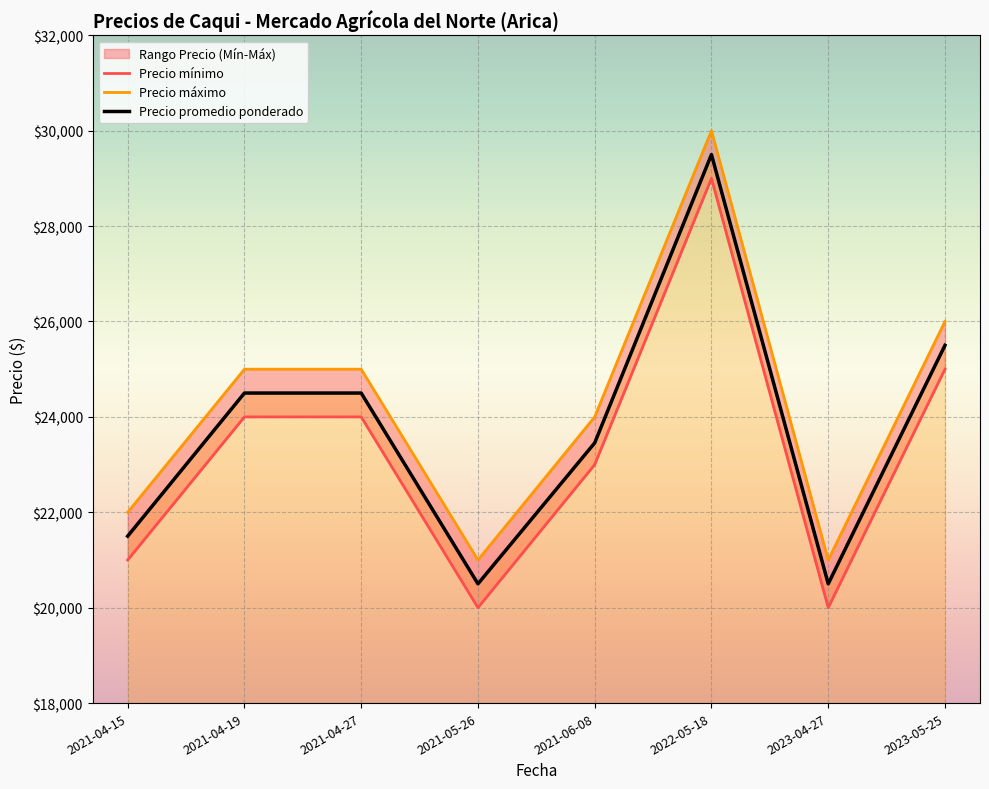

What is the approximate value of Precio mínimo at 2023-05-25?

25000